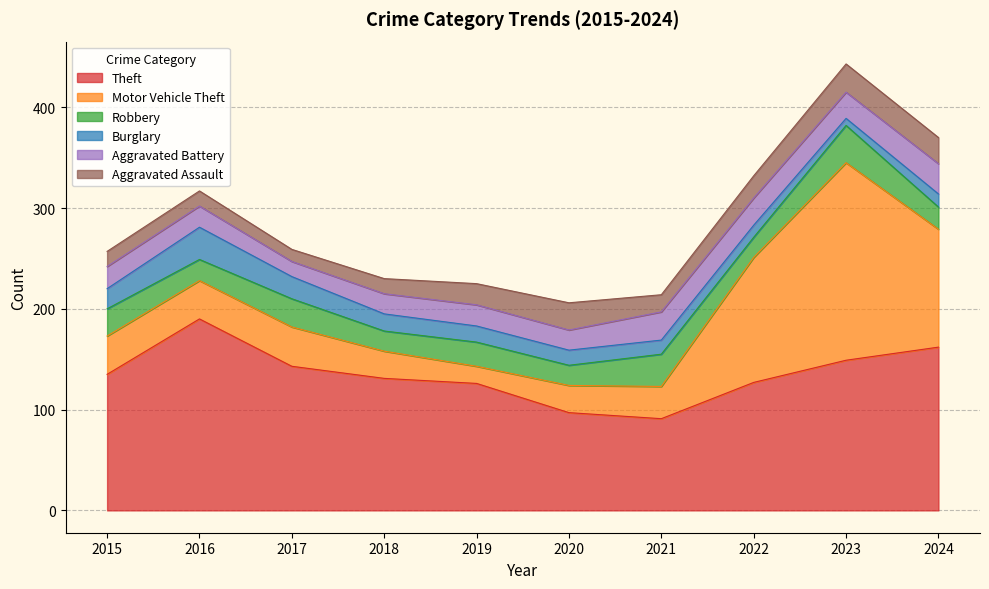

Is it true that Motor Vehicle Theft equals 196 at 2023?

True